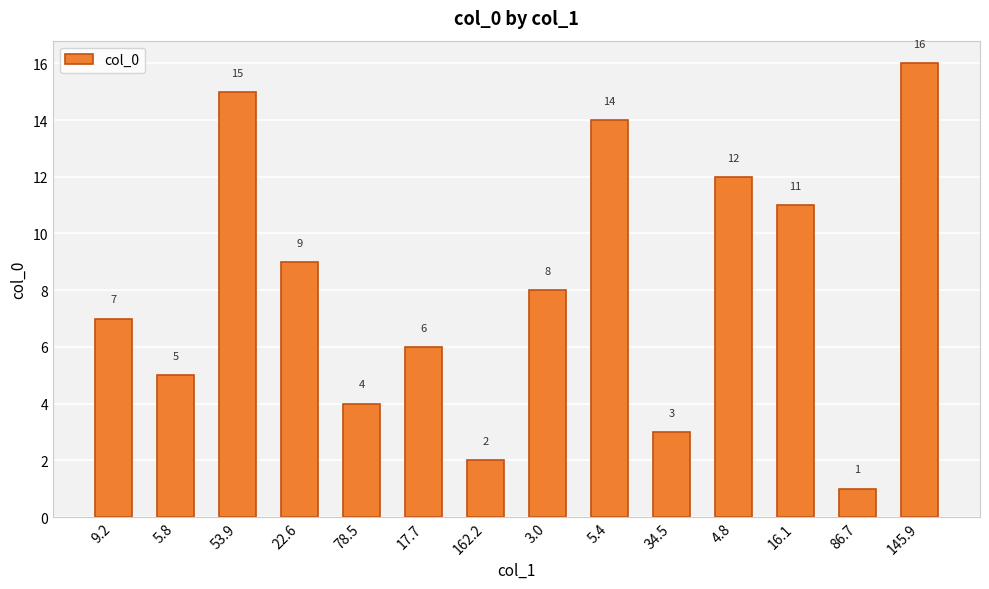

List the labels in order of value, smallest first.

86.7, 162.2, 34.5, 78.5, 5.8, 17.7, 9.2, 3.0, 22.6, 16.1, 4.8, 5.4, 53.9, 145.9